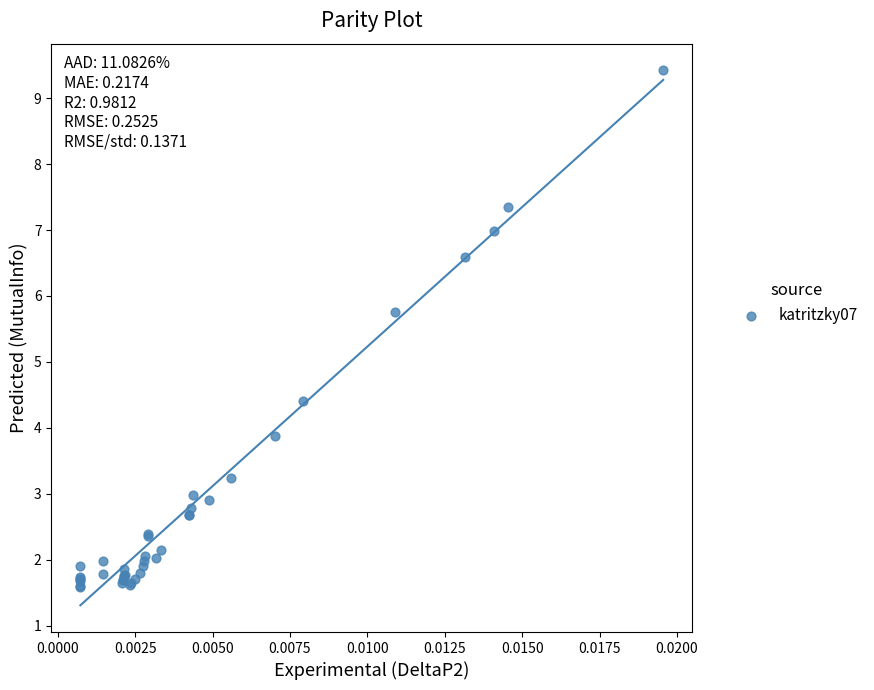

What Y value in the scatter plot is closest to 5?

4.4